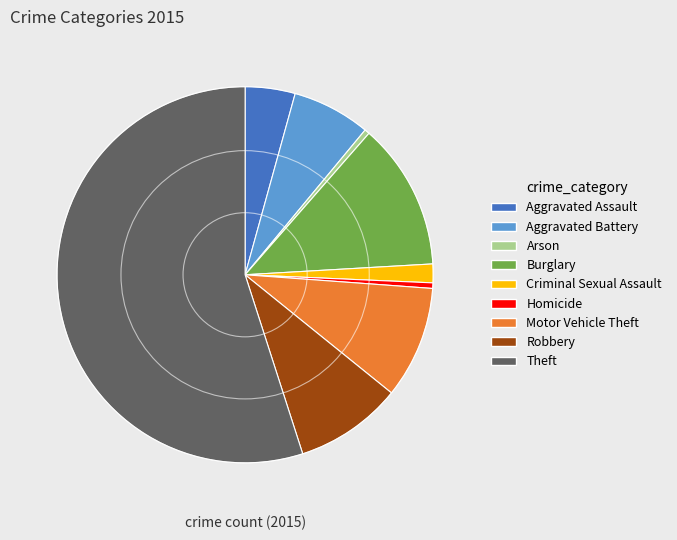

Count the number of slices in the pie.

9